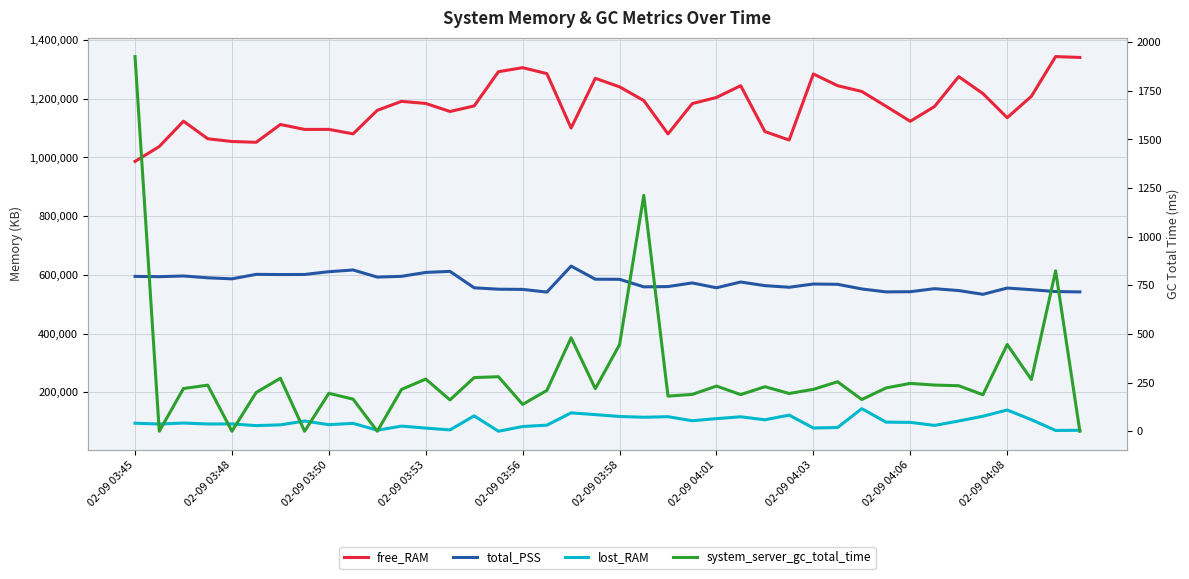

Which series changed the most between 02-09 04:01 and 34?

free_RAM